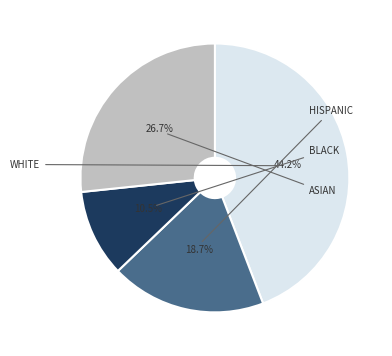

To the nearest percent, what is the average slice percentage?

25%